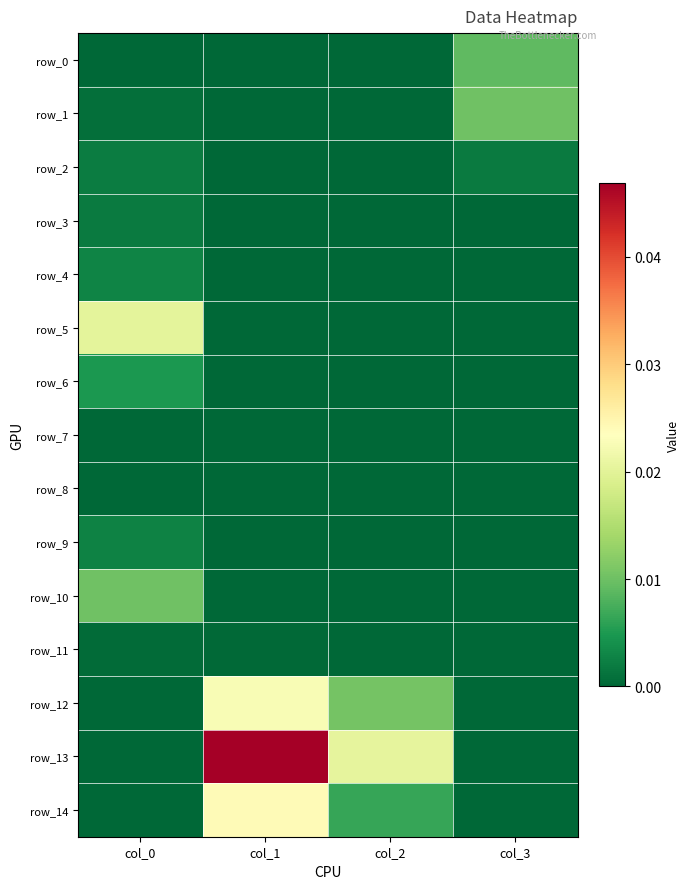

How many series are shown in this chart?

15